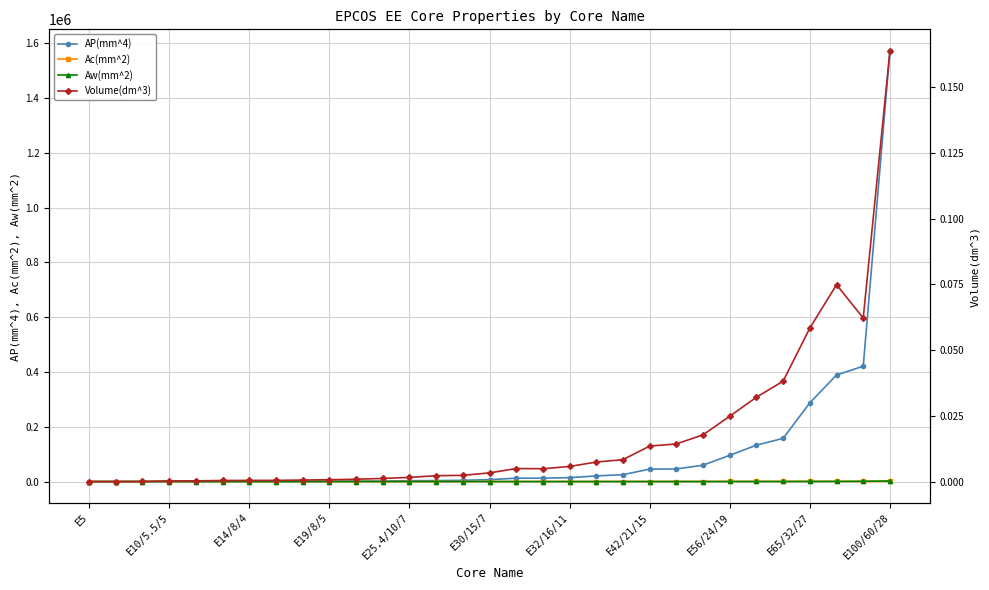

Which category has the lowest value across all series?

E5